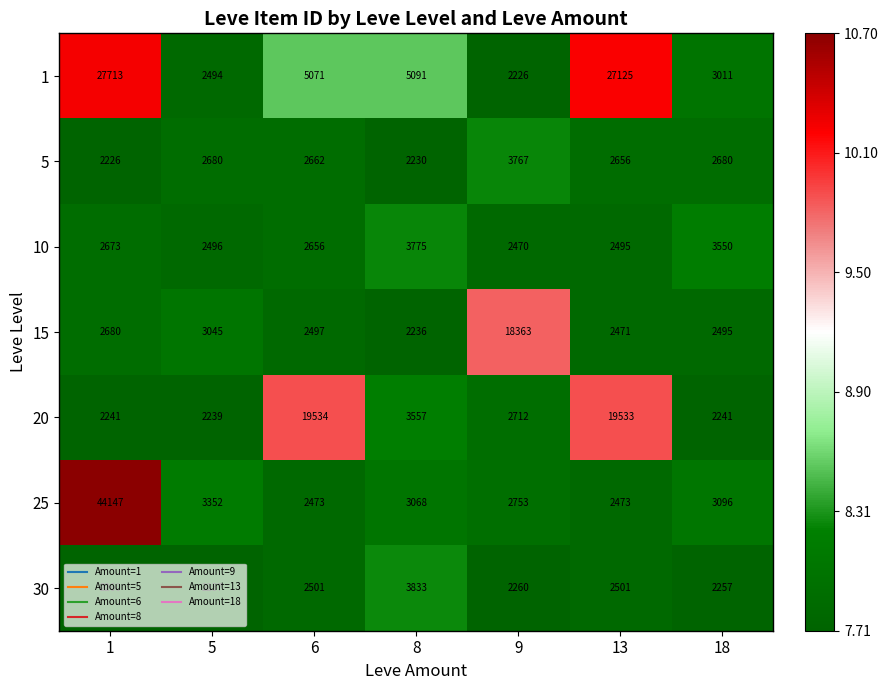

Count the number of categories in the chart.

7